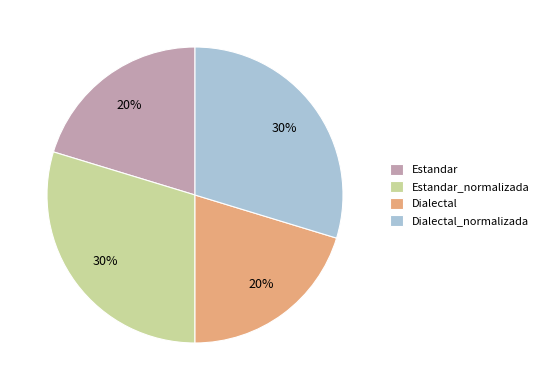

True or false: Estandar_normalizada accounts for 43% of the total.

False